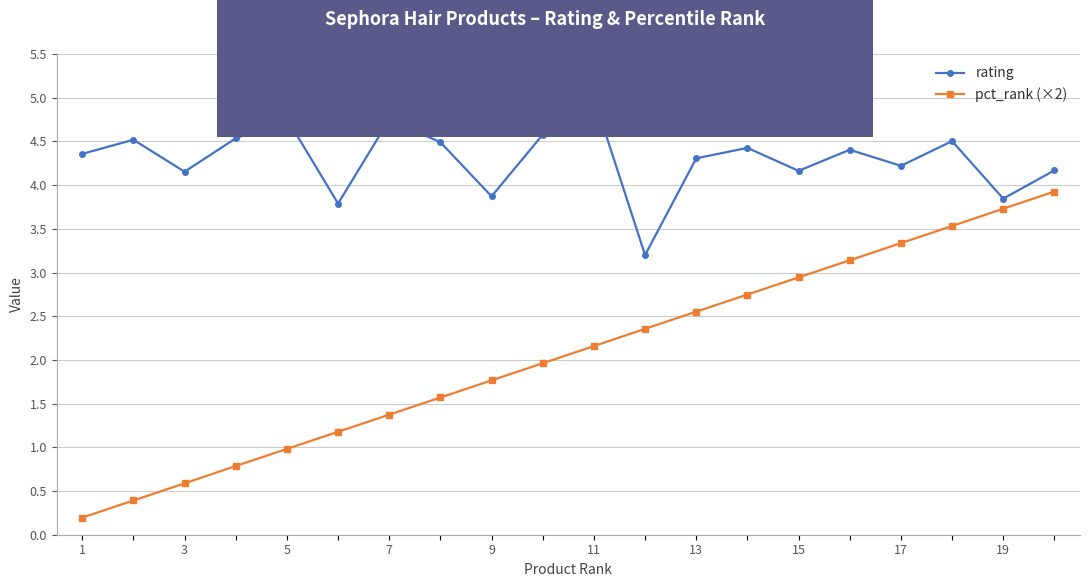

What is the maximum value shown in the chart?

5.0